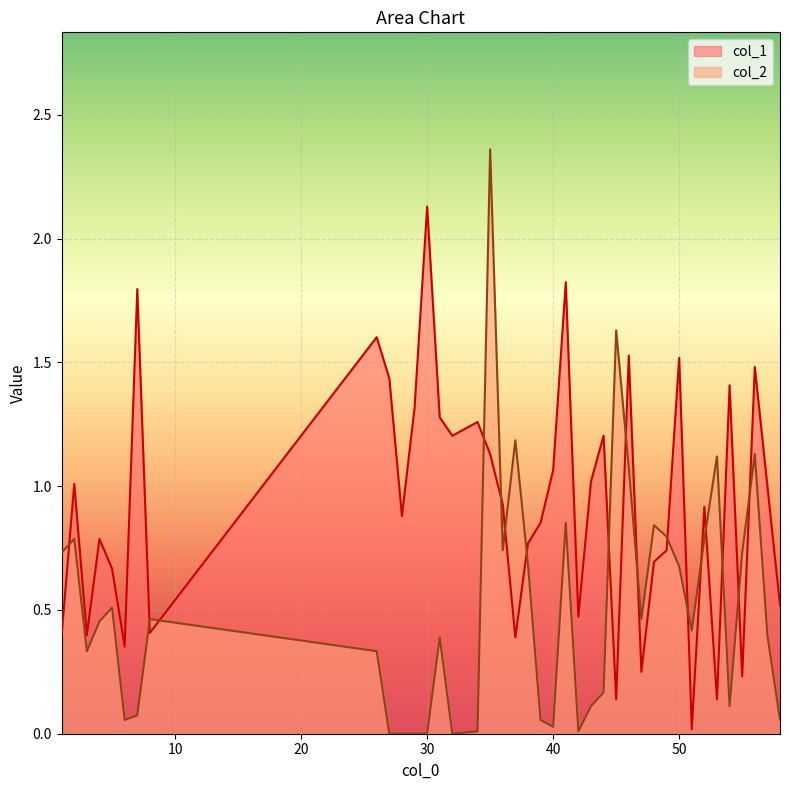

What is the highest value of the col_2 series?

2.4